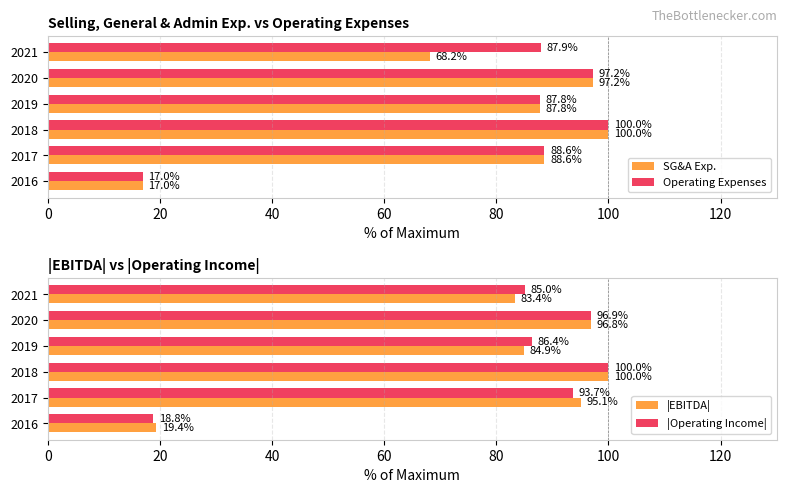

At 40, list the series in order from smallest to largest.

SG&A Exp., Operating Expenses, |EBITDA|, |Operating Income|